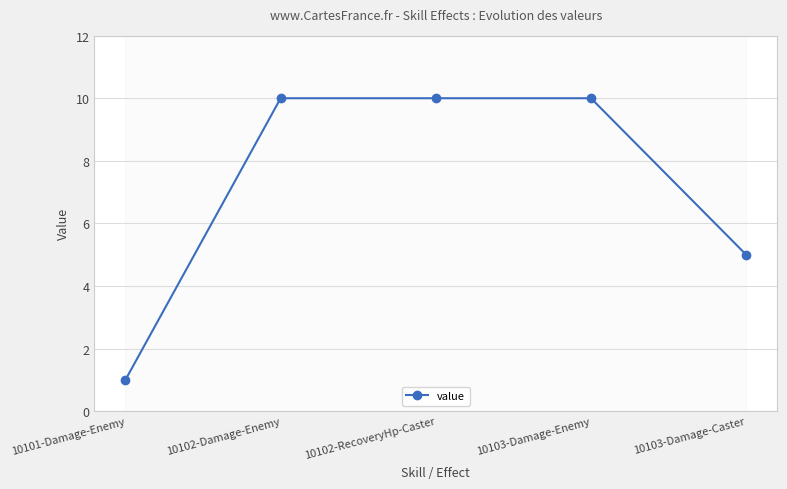

Reading left to right, extract all data points from this chart.

1	10	10	10	5